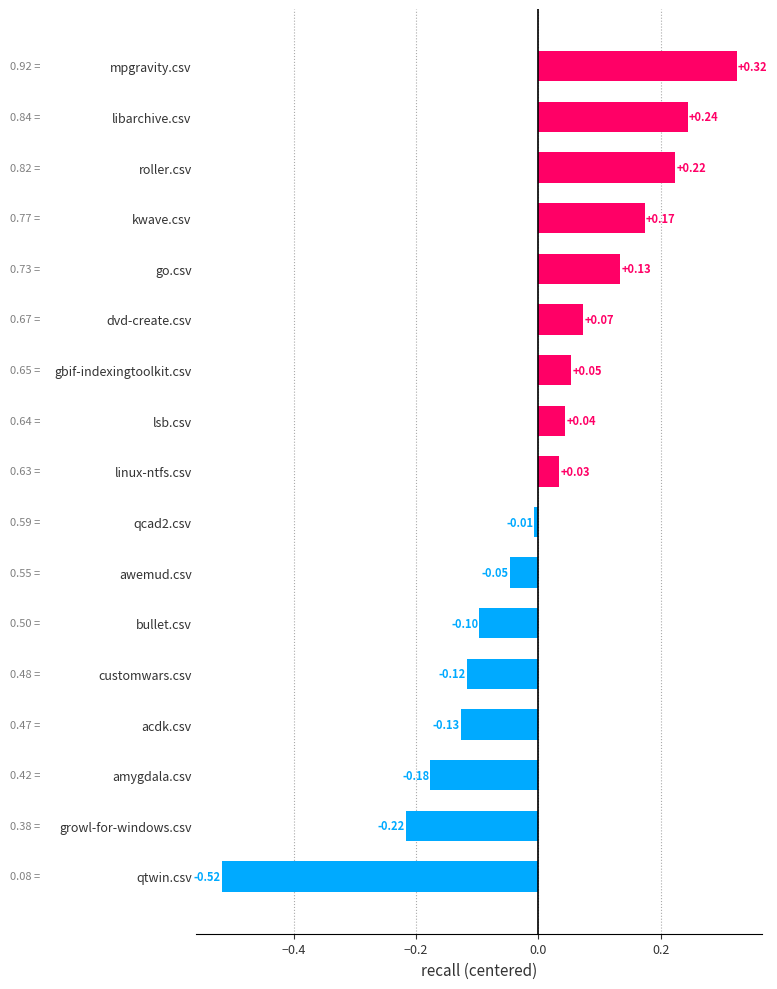

Which category has the highest value across all series?

mpgravity.csv